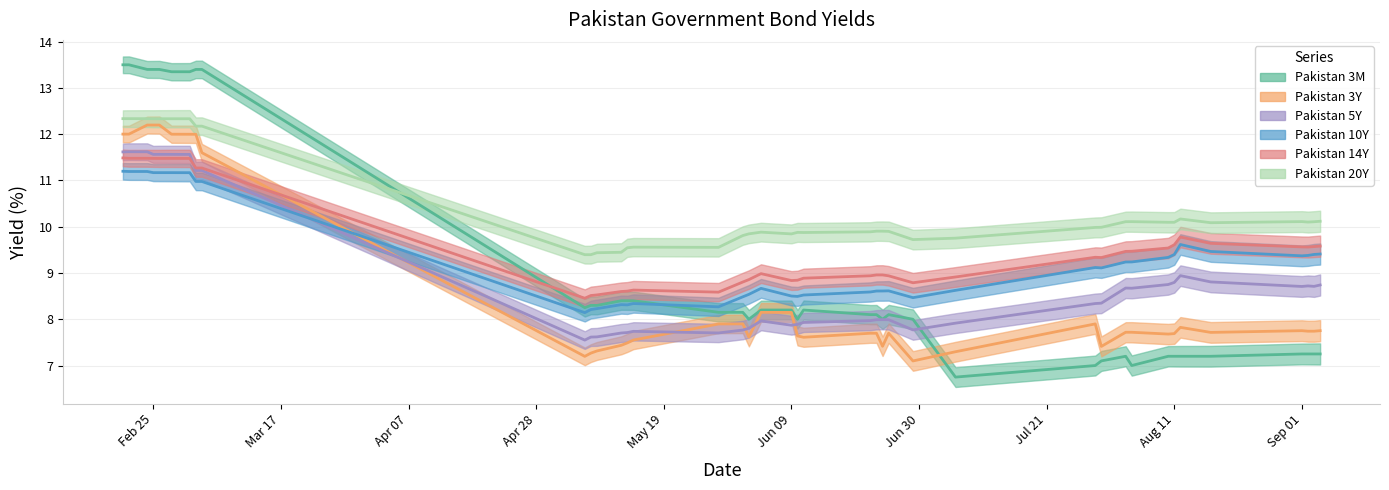

What is the label of the 21st point from the right?

Jun 09